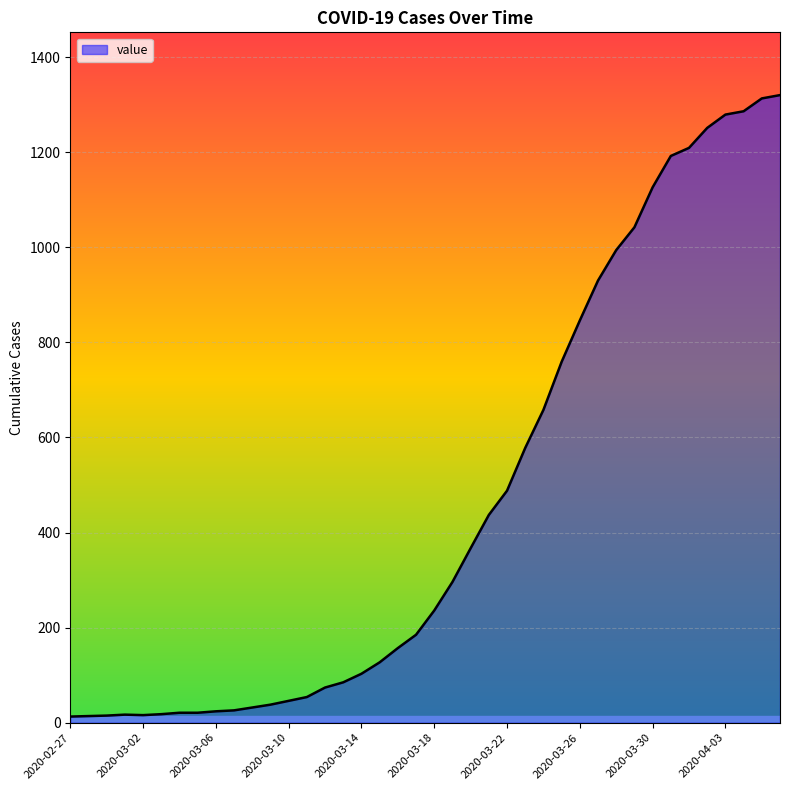

What is the maximum value shown in the chart?

1320